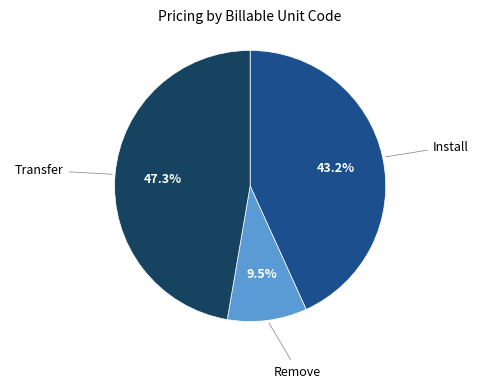

Which category has the biggest portion of the pie?

Transfer